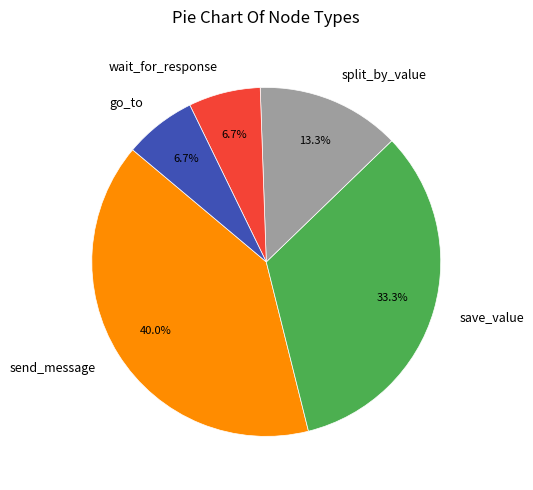

Combined, what portion of the pie is send_message and wait_for_response?

46.7%